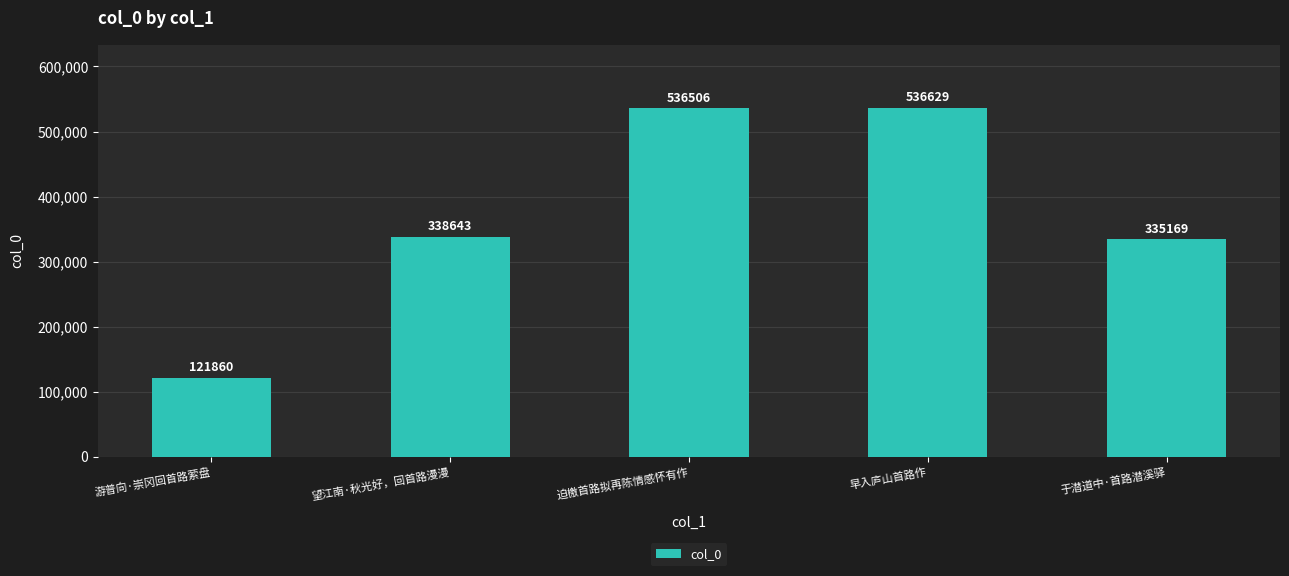

Does the chart contain any negative values?

No